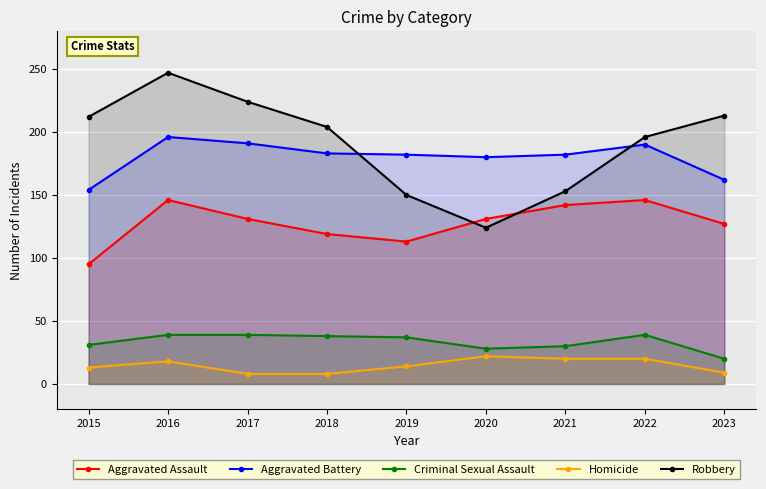

Is it true that Homicide equals 18 at 2016?

True